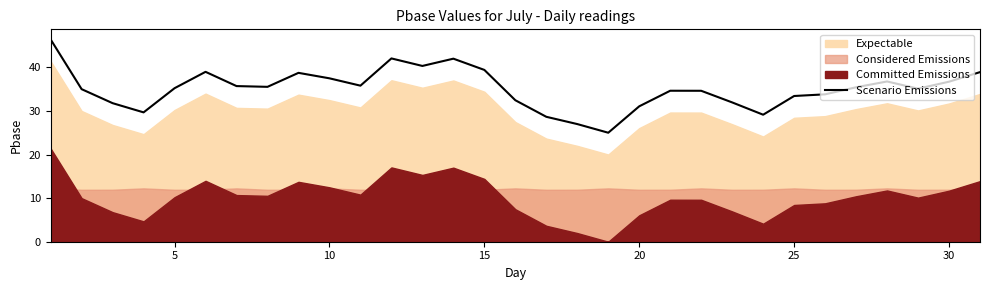

The value of Scenario Emissions at 5 is 50.5. True or false?

False